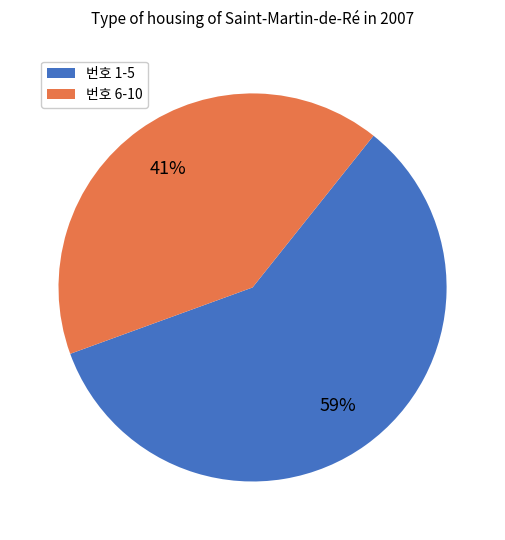

What is the smallest slice in the pie chart?

번호 6-10